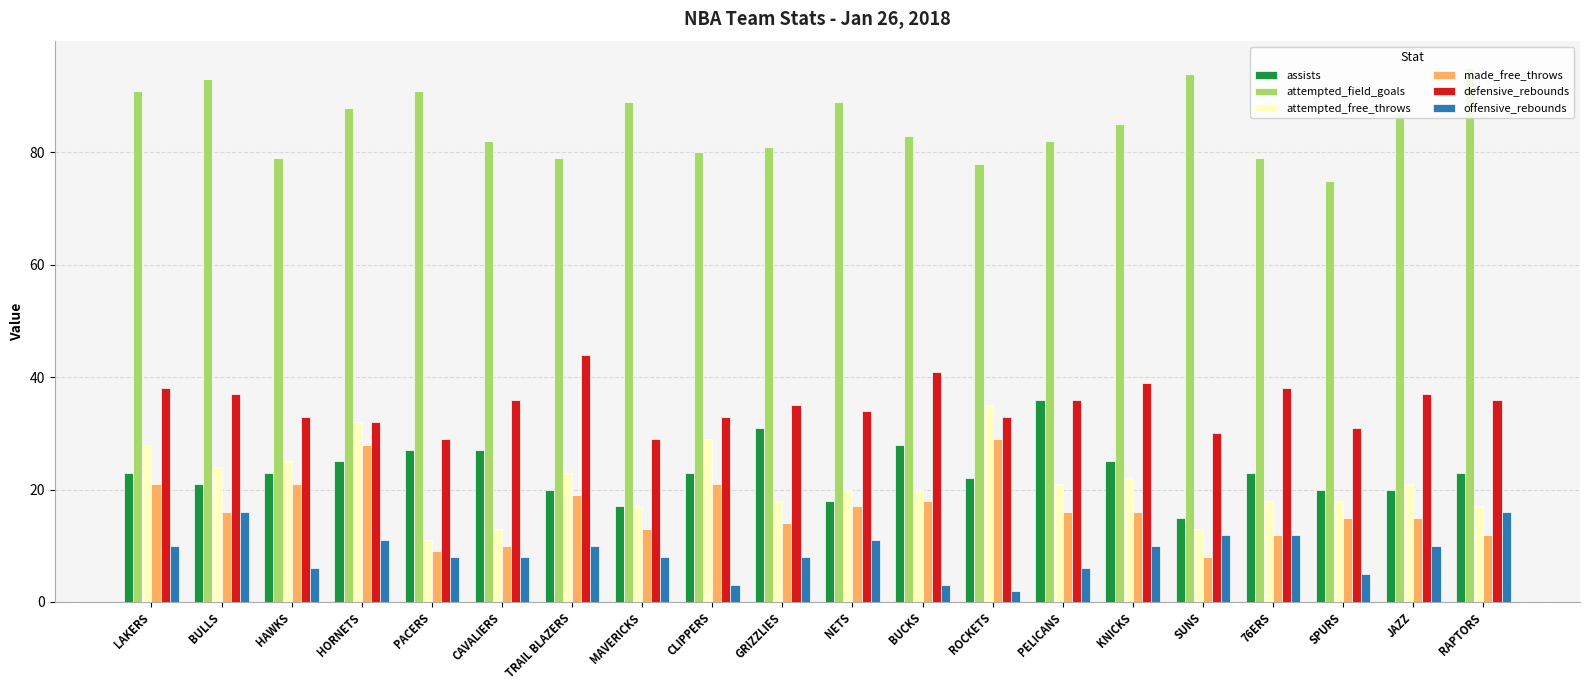

What value does the attempted_field_goals series have at LAKERS?

91